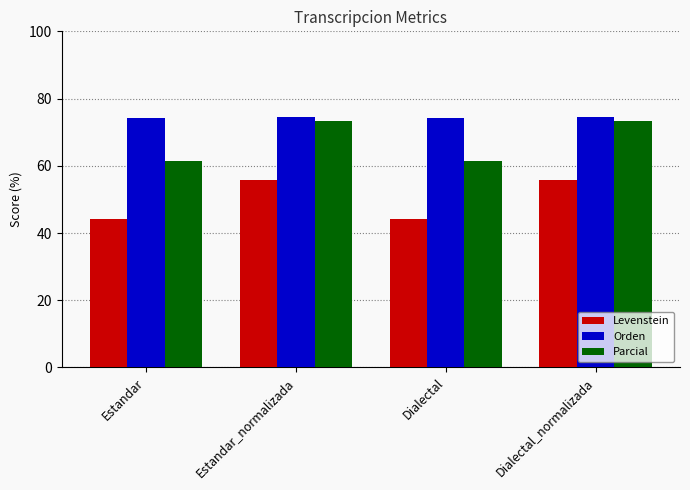

Is it true that Parcial equals 73.3 at Dialectal_normalizada?

True